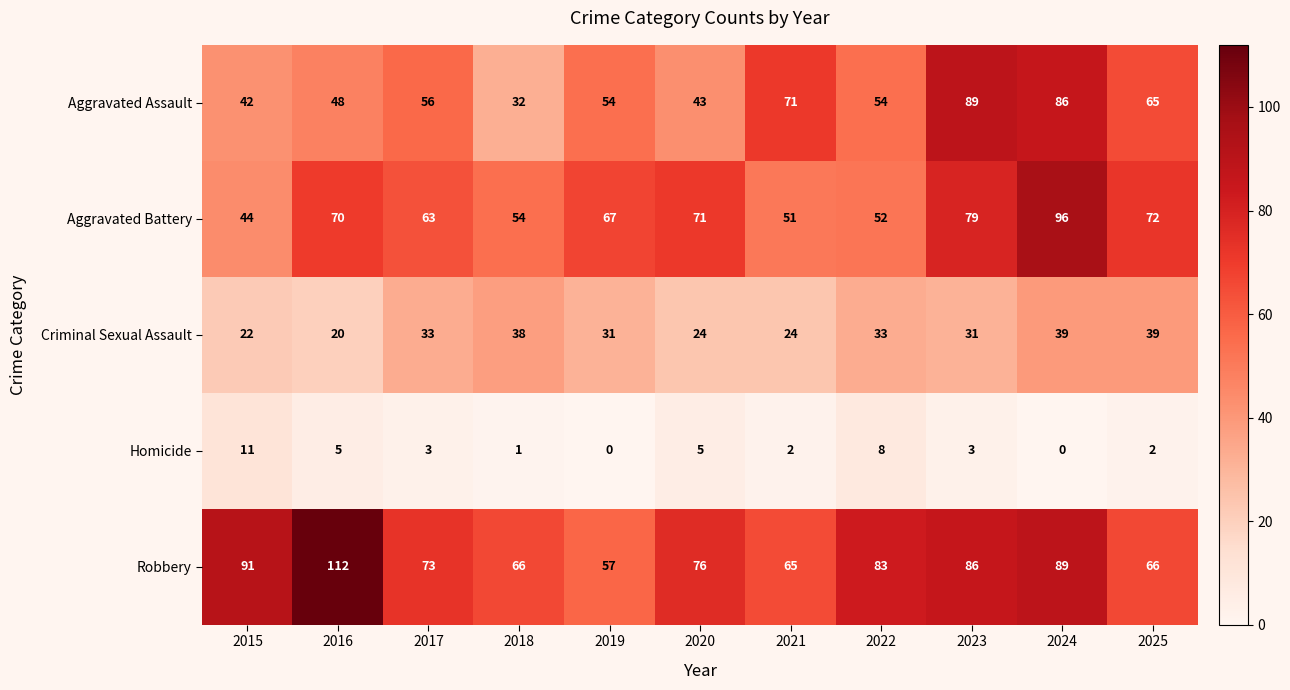

How many data points does each series have?

11